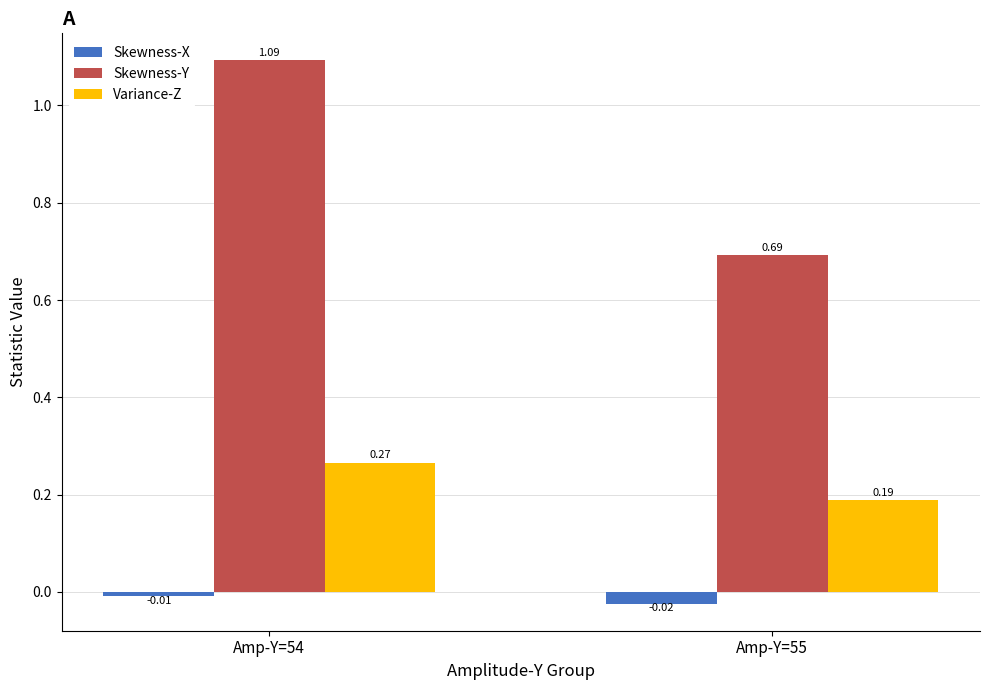

What is the sum of all Variance-Z values?

0.5